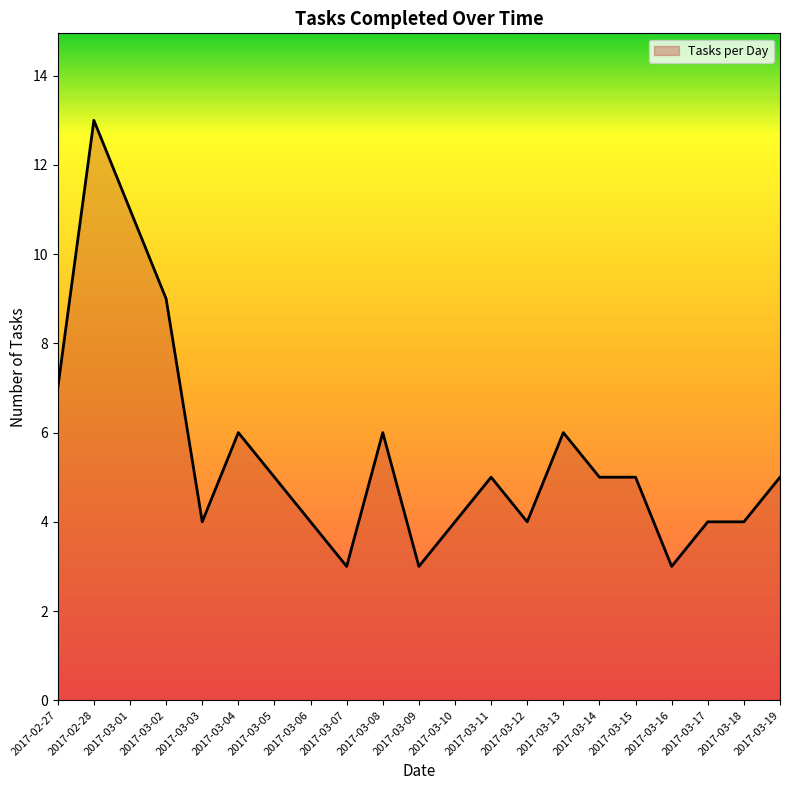

Count the number of categories in the chart.

21